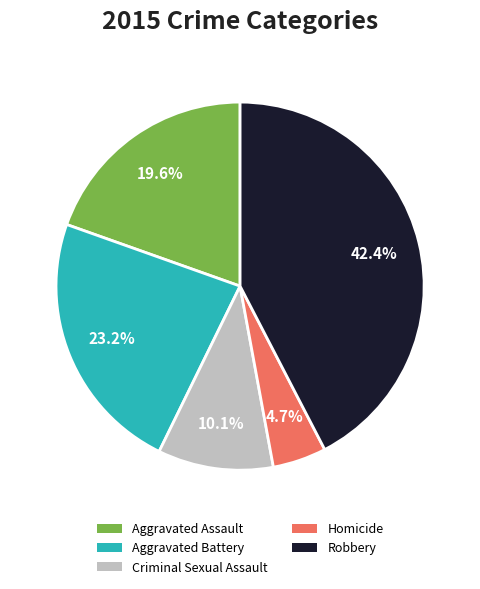

Approximately how many times larger is the value at Aggravated Battery compared to Aggravated Assault?

1.2